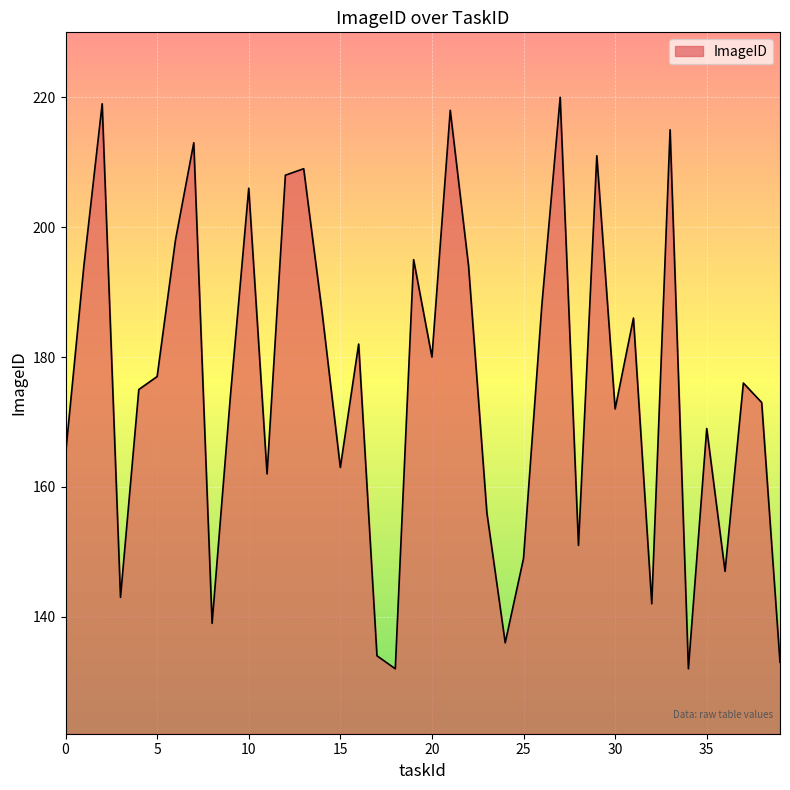

What is the difference between the maximum and minimum values?

88